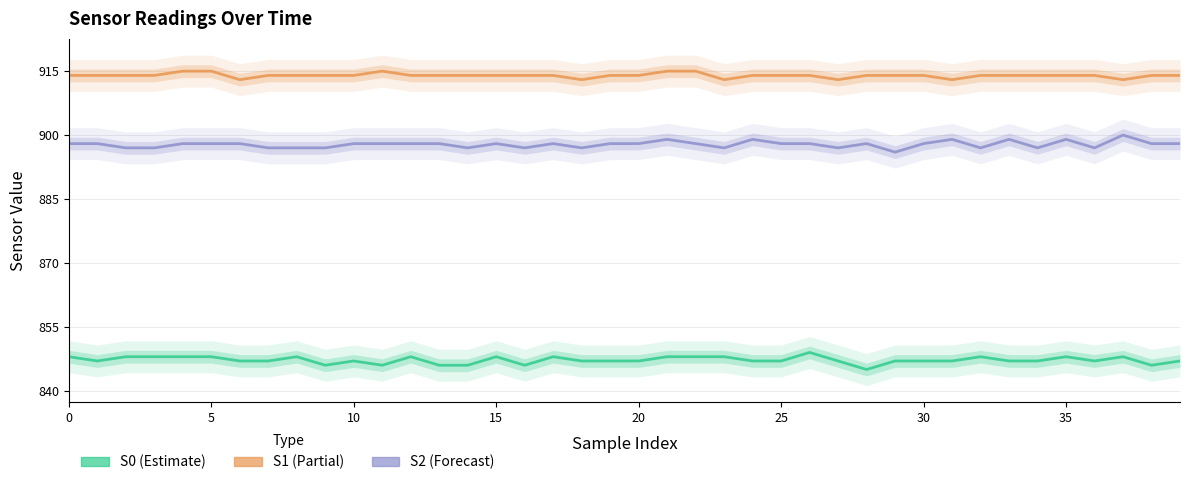

At which label does S2 first exceed 898?

21